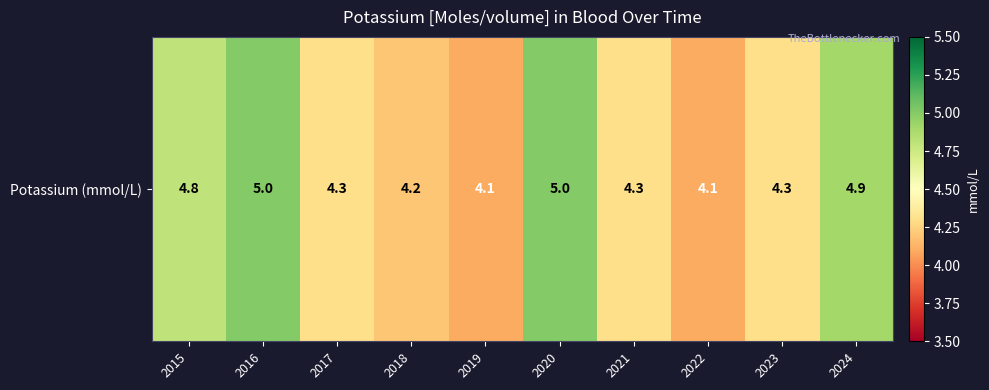

Approximately how many times larger is the value at 2017 compared to 2016?

0.9